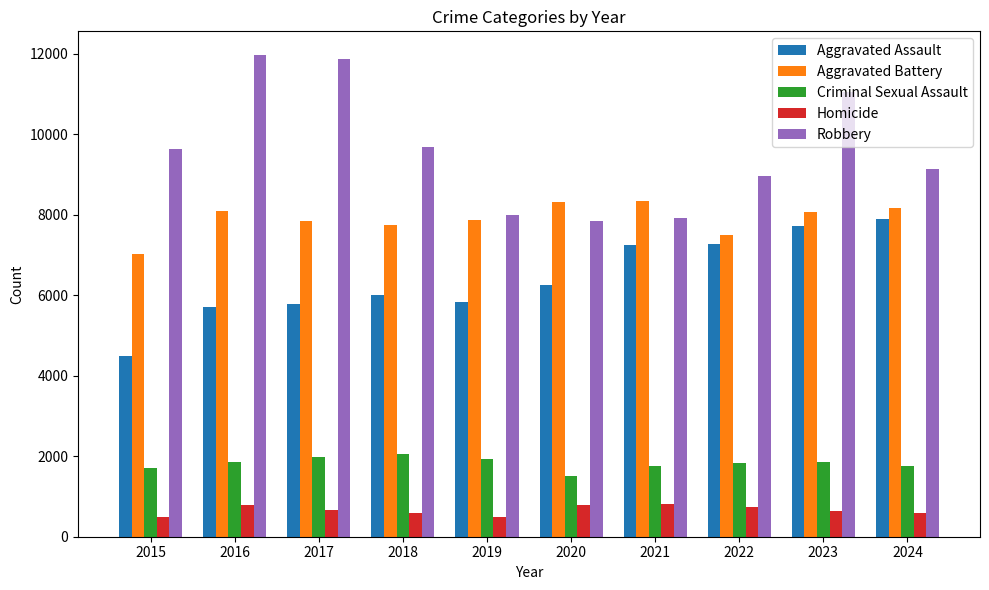

What is the difference between the second highest and second lowest values in the Homicide series?

288